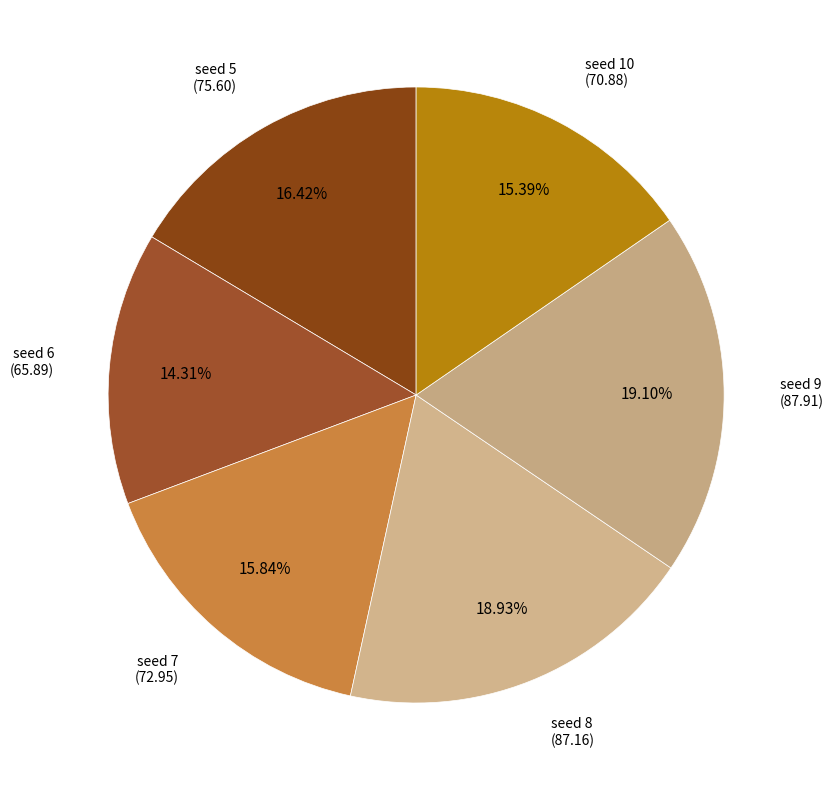

How many slices are in this pie chart?

6